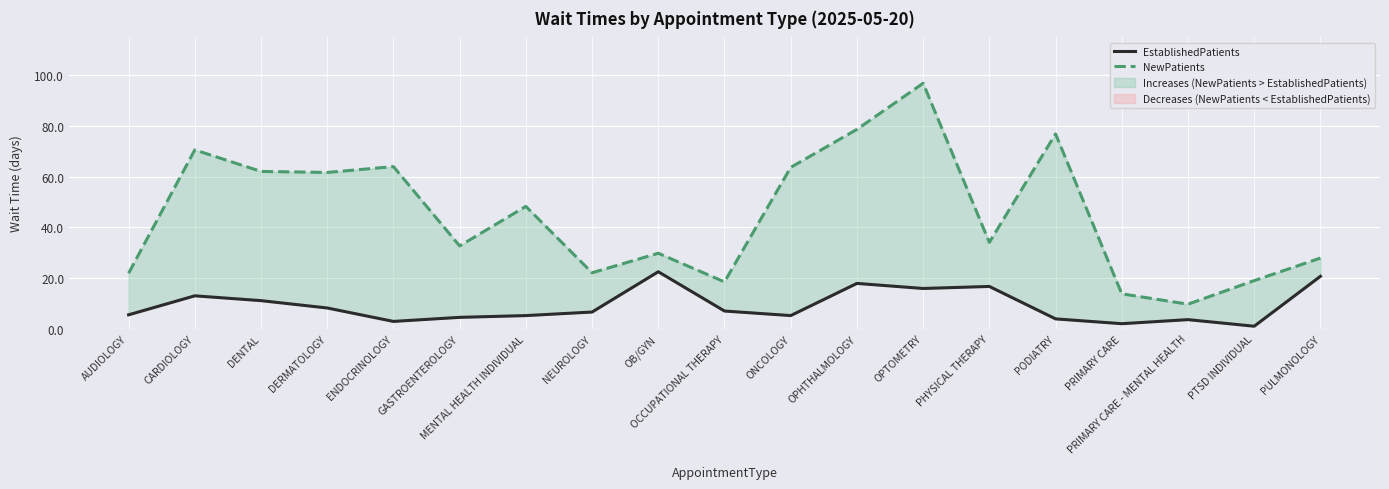

Where is the first local minimum for NewPatients?

DERMATOLOGY